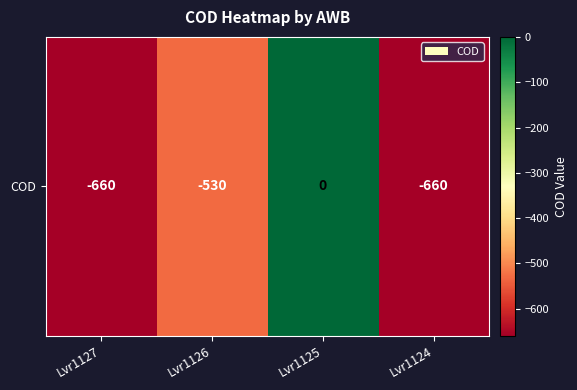

Reading left to right, what are all the values shown in this chart?

Lvr1127=-660	Lvr1126=-530	Lvr1125=0	Lvr1124=-660